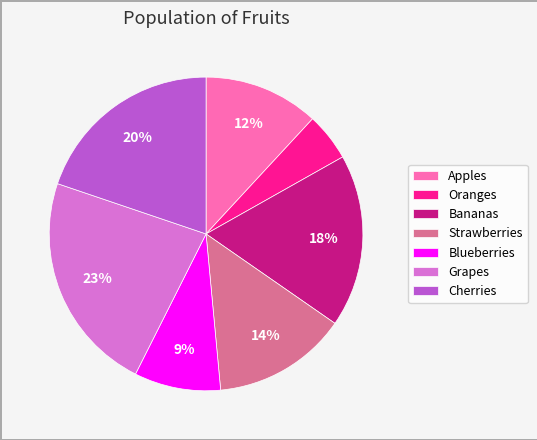

Does Strawberries account for over 50% of the chart?

No